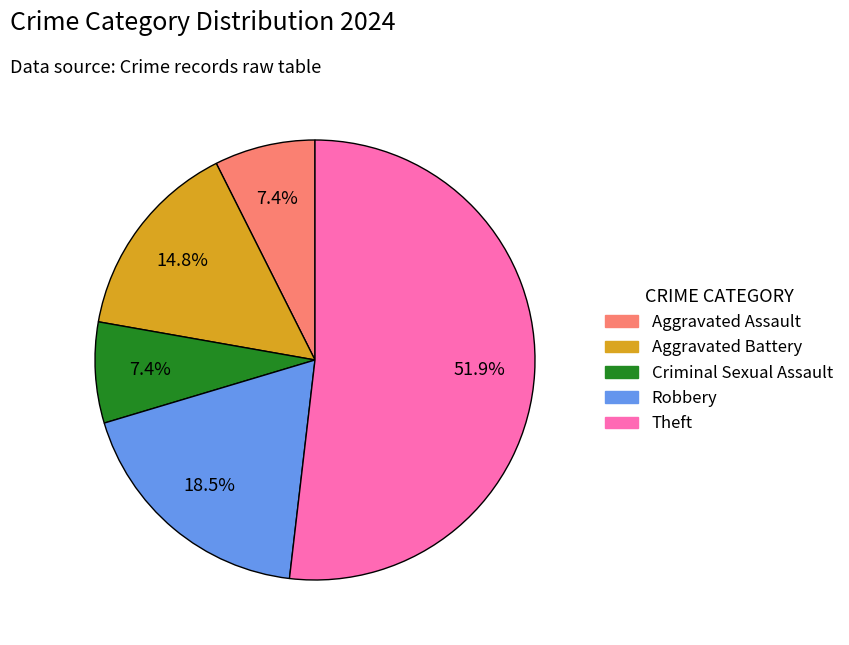

How many slices are in this pie chart?

5